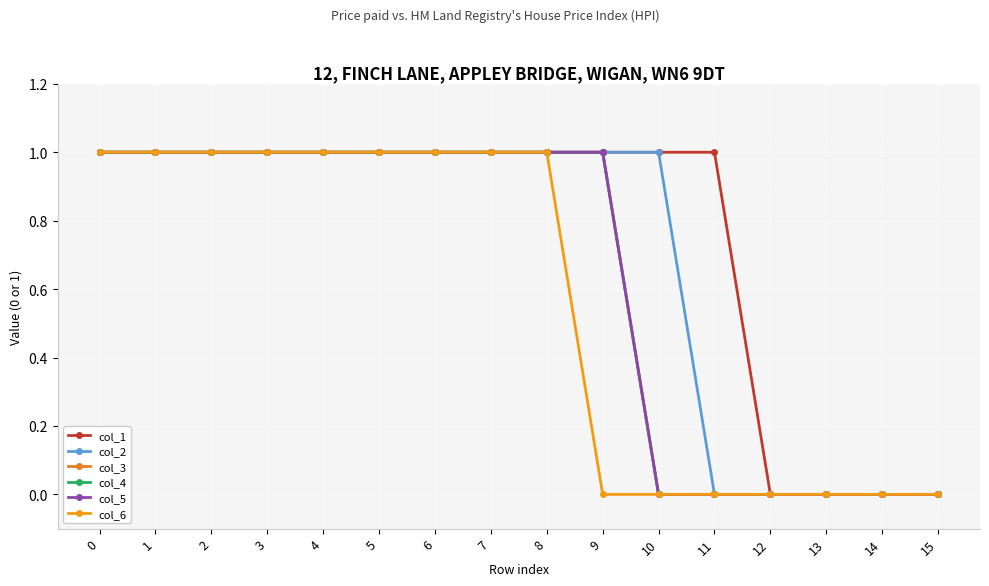

True or false: col_6 and col_5 cross at least once.

False